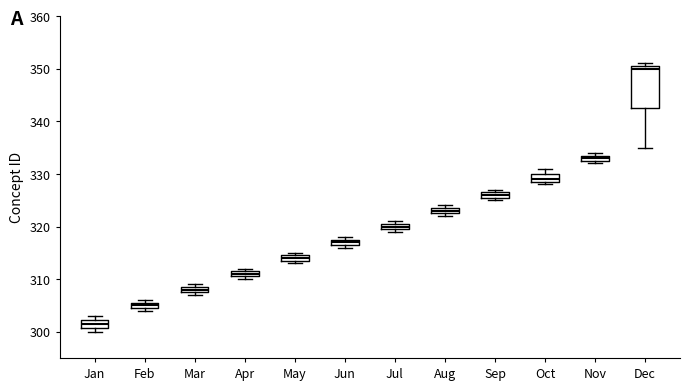

Where is the upper edge of the box for Aug on the y-axis? The values are not printed on the chart, so give them approximately, as read against the axis.

324